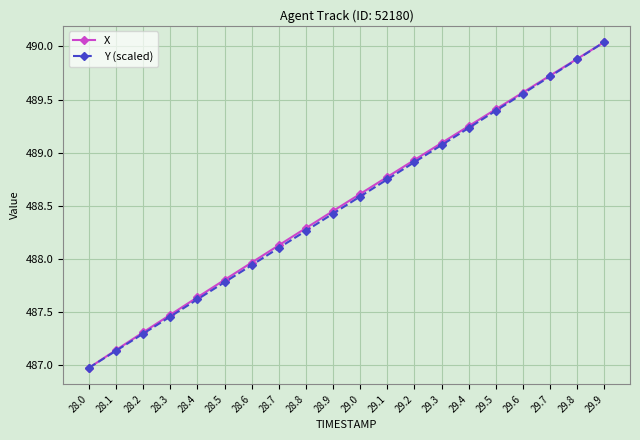

What position from the left is 28.0?

1